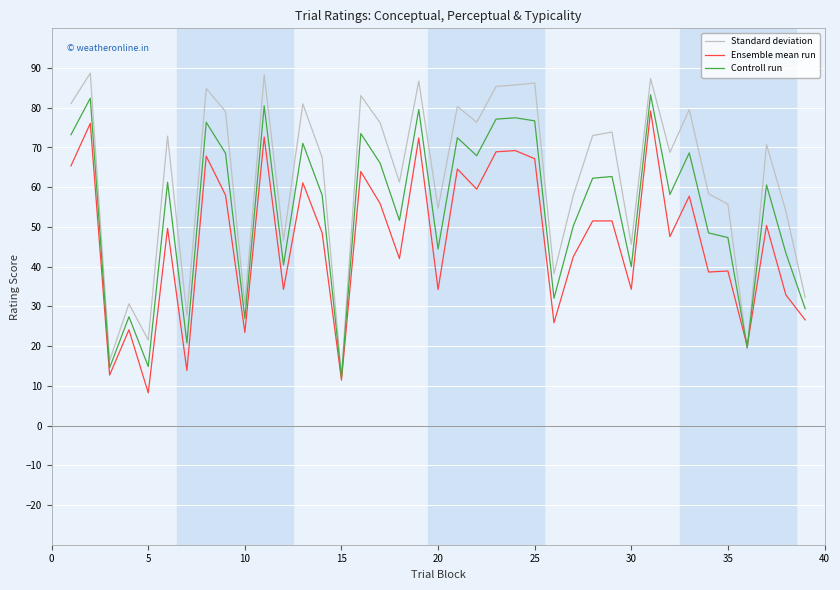

Rank the series by their average value, from lowest to highest.

Ensemble mean run, Controll run, Standard deviation